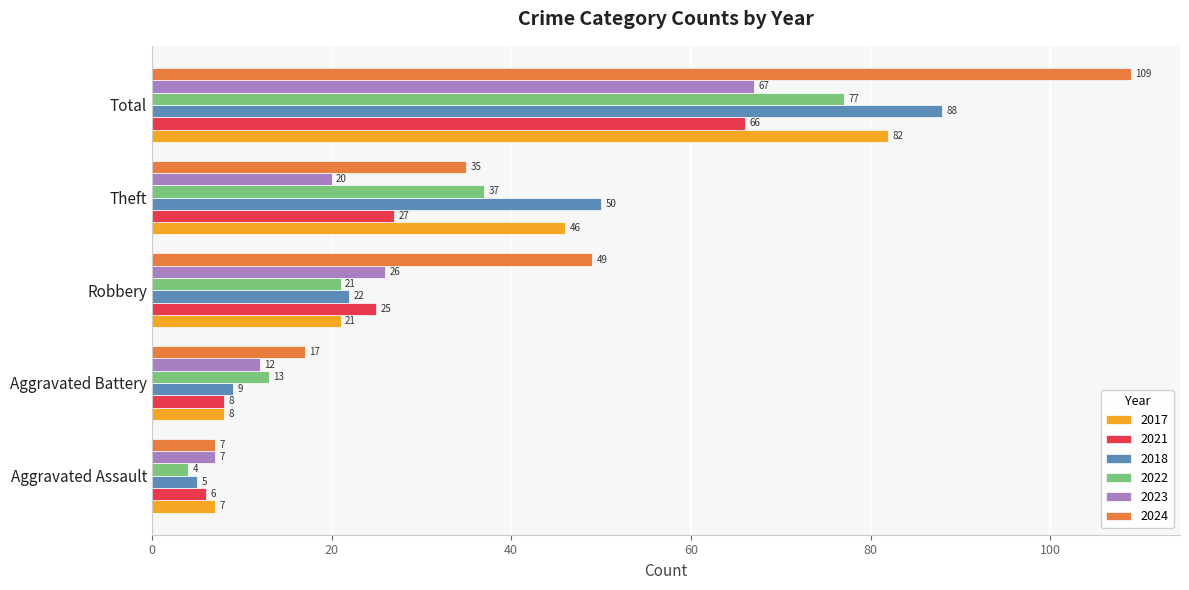

What is the difference between the highest and lowest values at Theft?

30